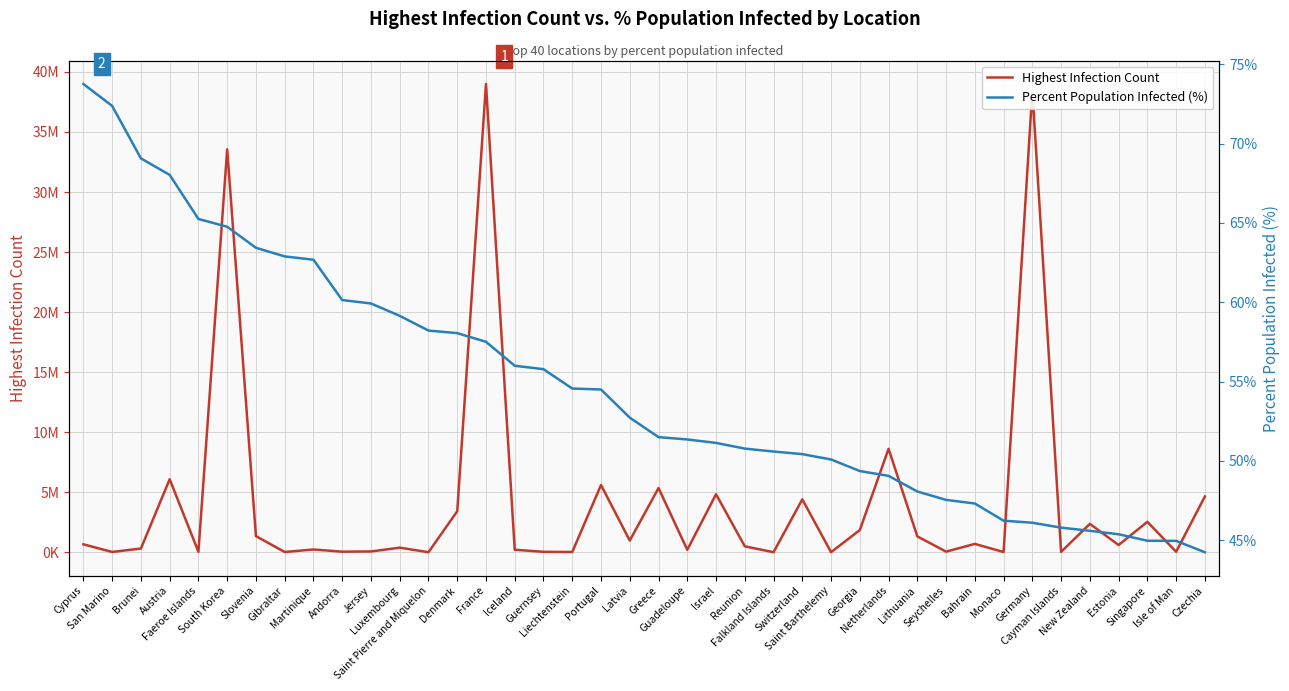

What is the lowest value of the Highest Infection Count series?

1923.0